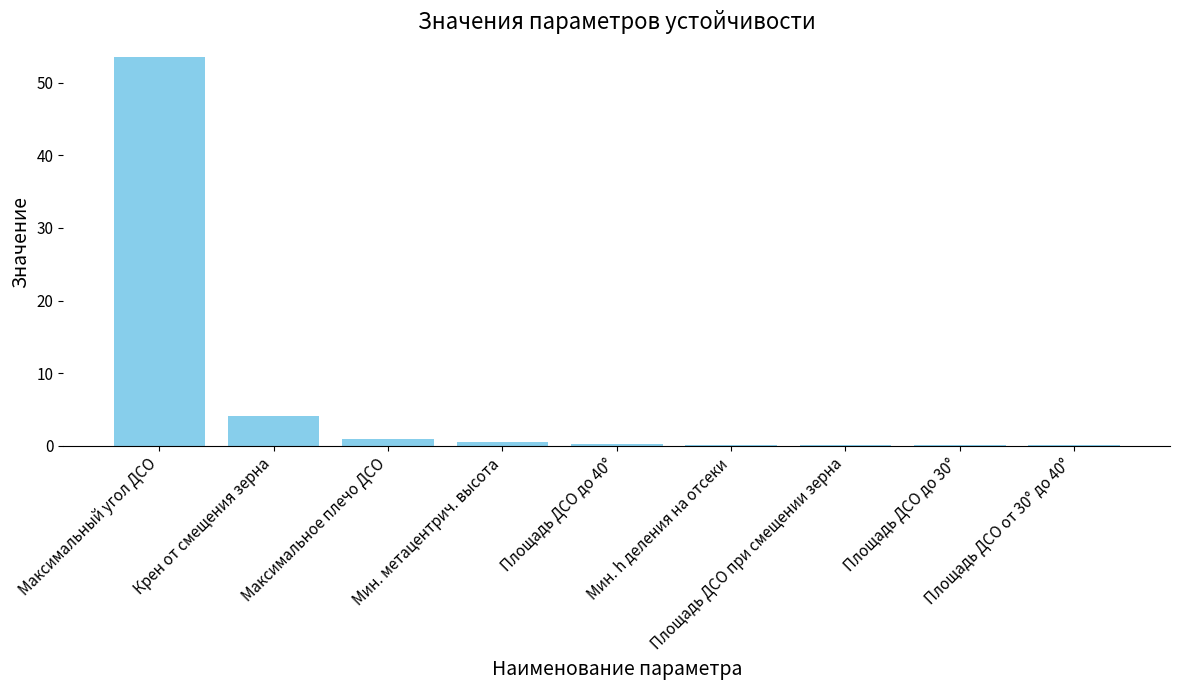

What is the sum of all values?

59.9